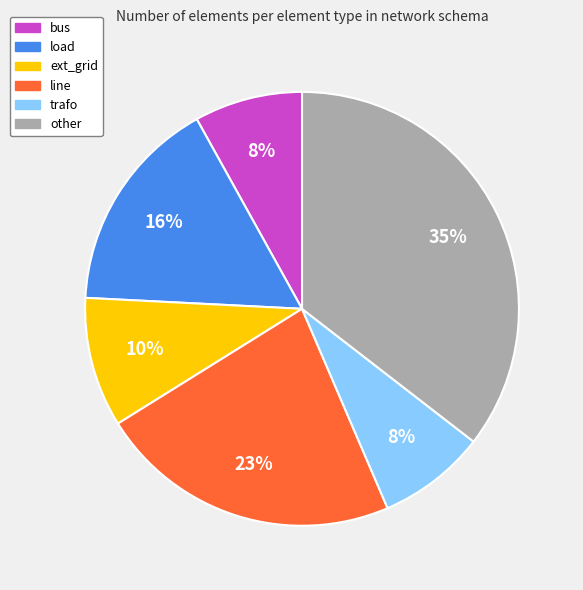

Does any single category account for the majority?

No